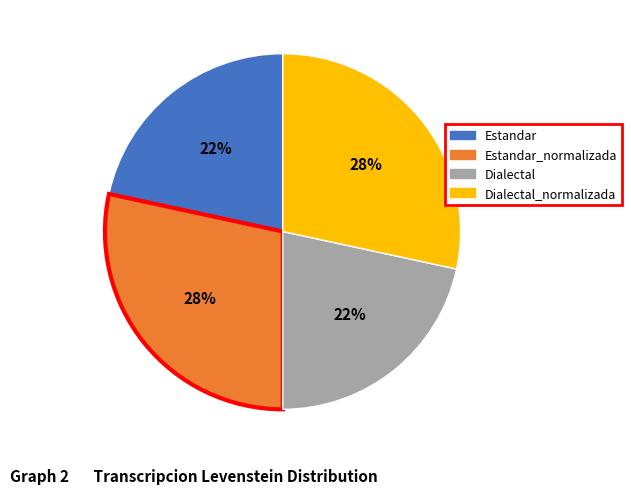

What is the ratio of the value at Dialectal to the value at Estandar?

1.0